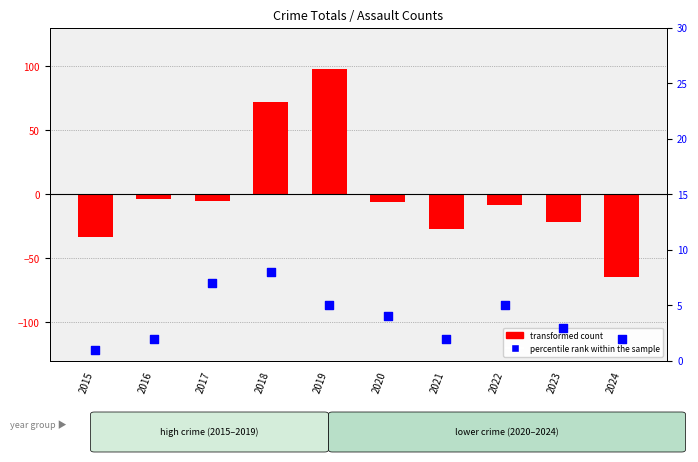

Which series reaches the maximum Y coordinate?

transformed count